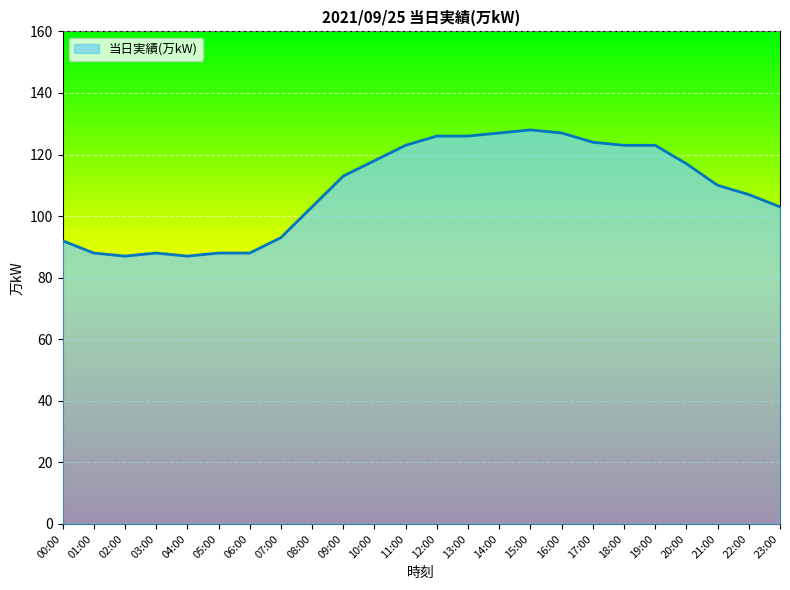

What position from the left is 07:00?

8